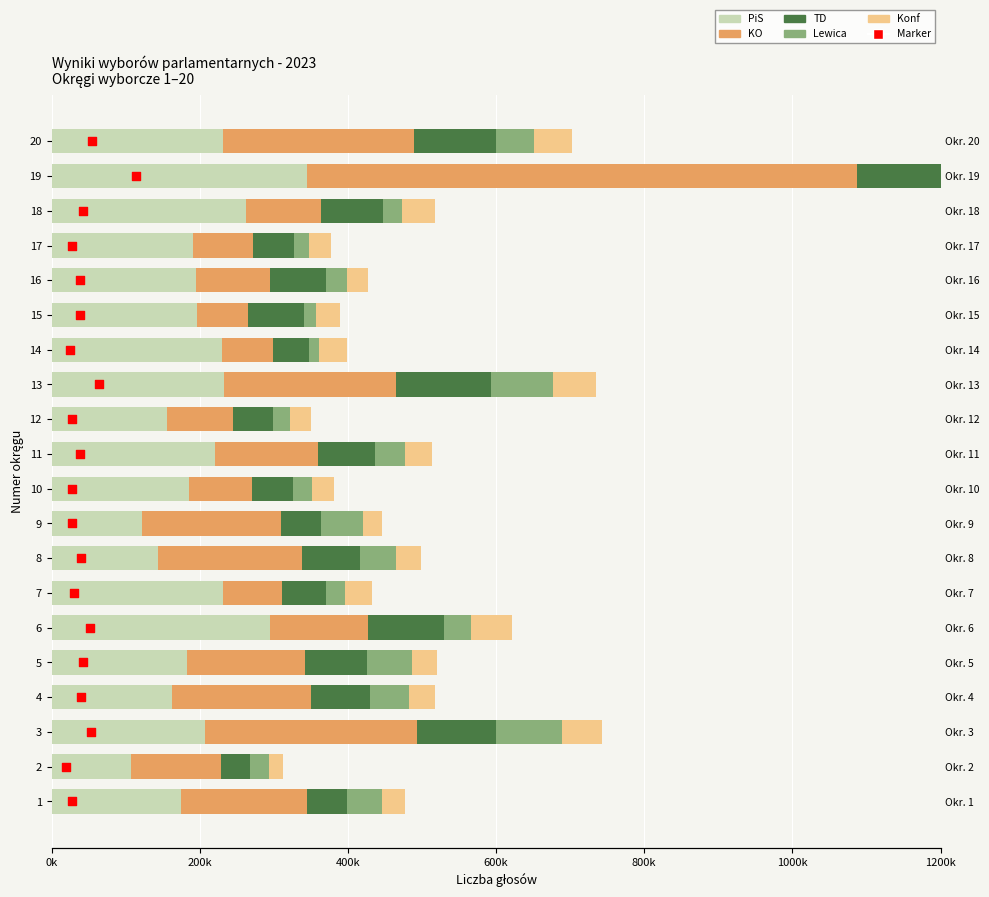

Which series contains the lowest Y value?

Marker